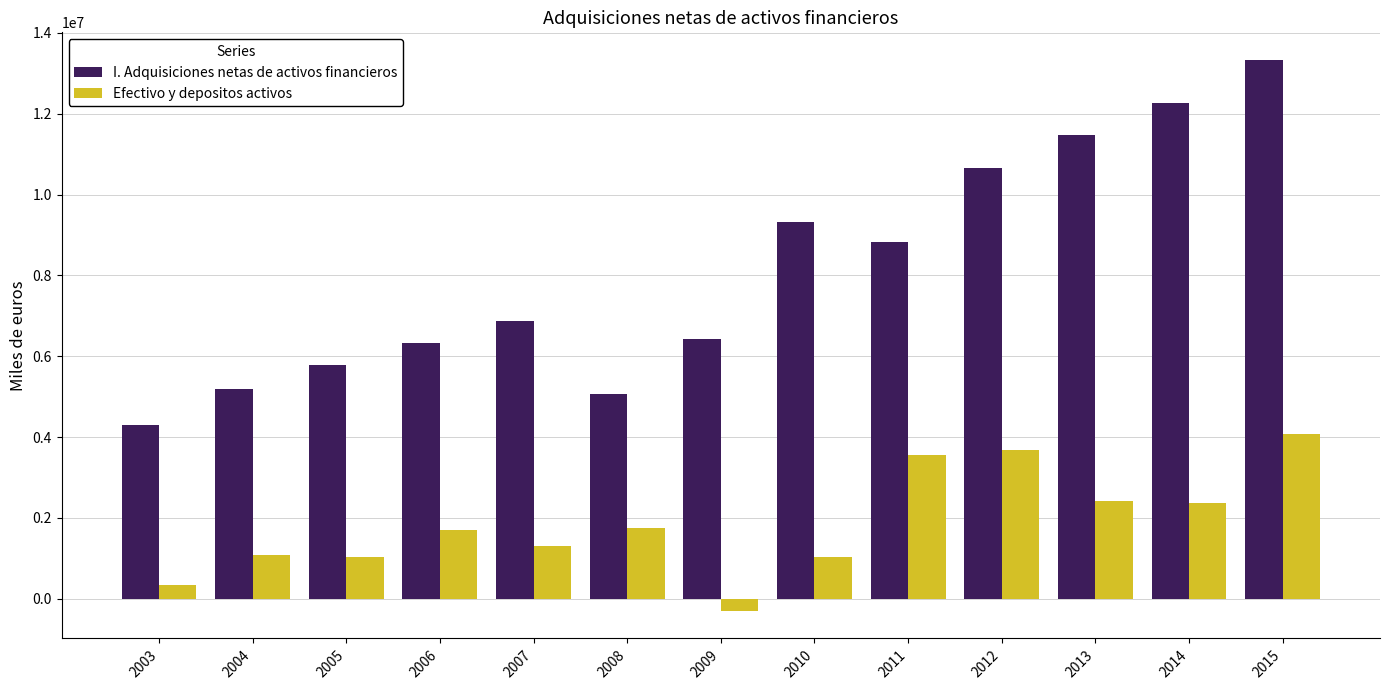

The Efectivo y depositos activos series shows 1043807 at 2005. True or false?

True